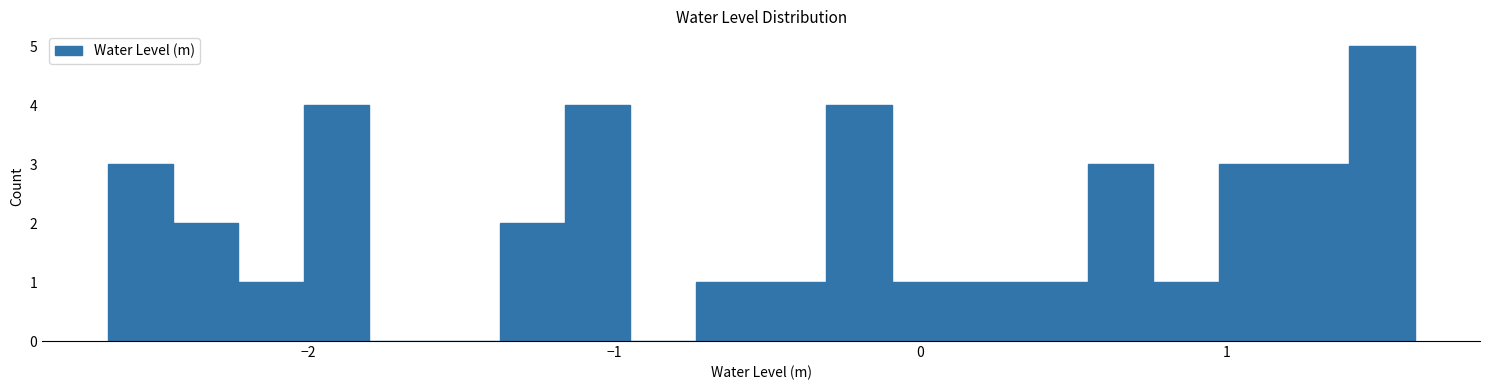

Around what value on the x-axis is the tallest bar? Give the approximate position of its centre, as read against the axis.

1.5